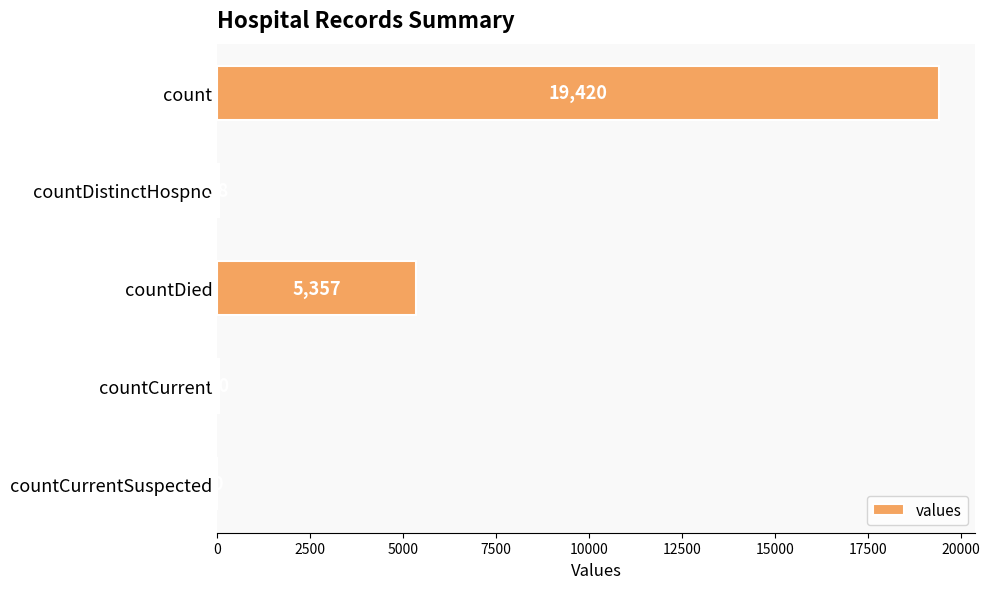

The chart shows a value of 30883 at count. True or false?

False